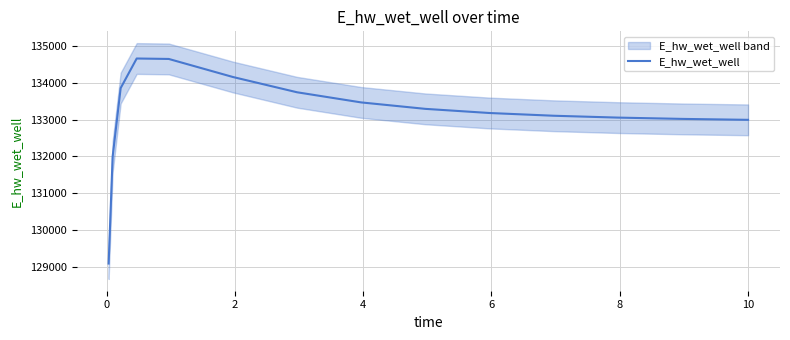

What is the minimum value for E_hw_wet_well?

129084.5